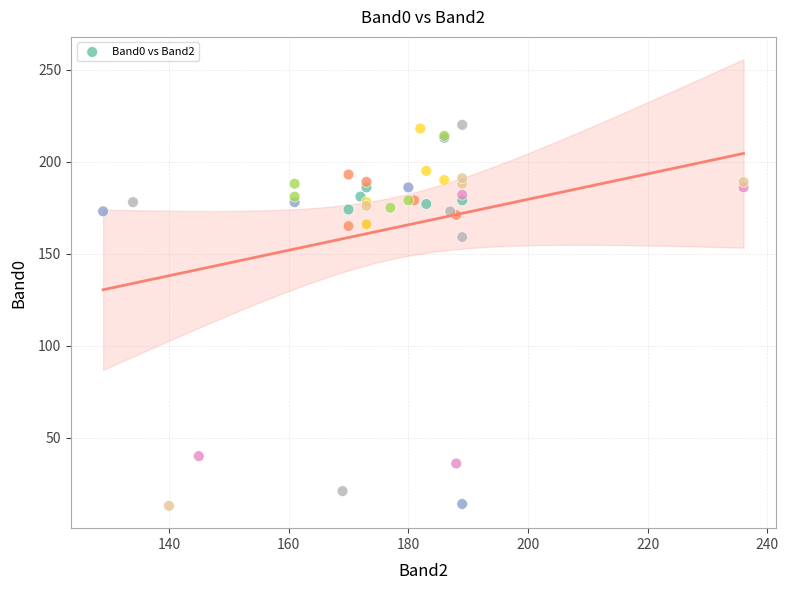

What Y value in the scatter plot is closest to 116?

159